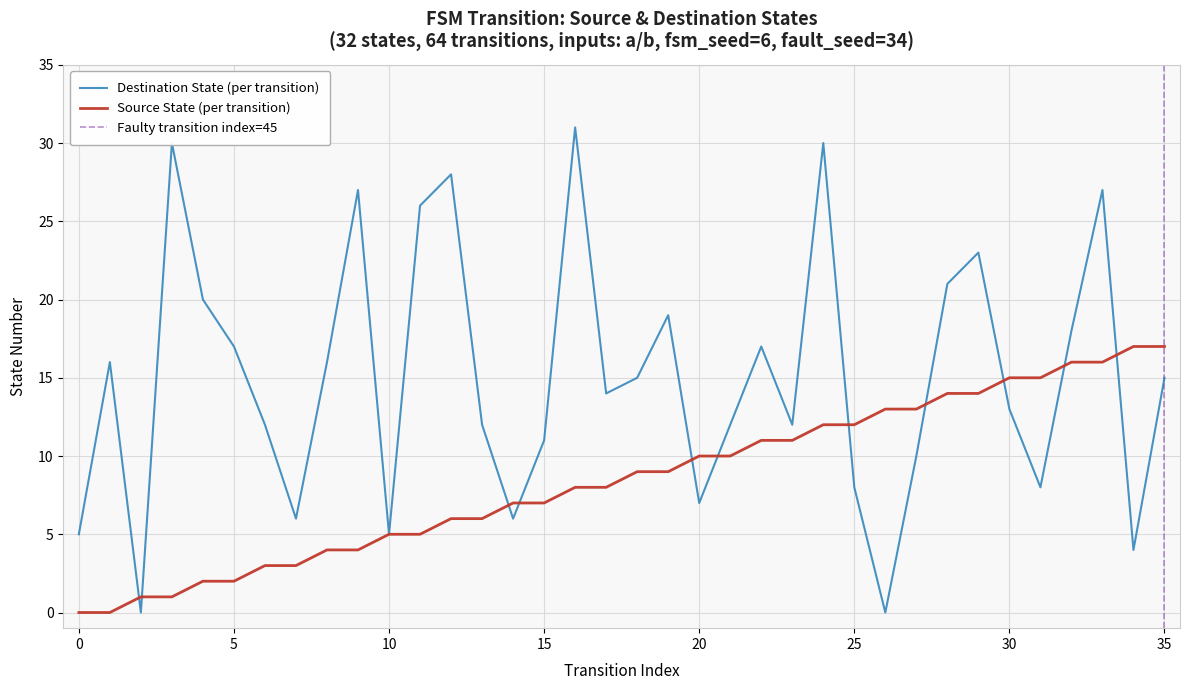

Which series has the largest total across all categories?

destination_state